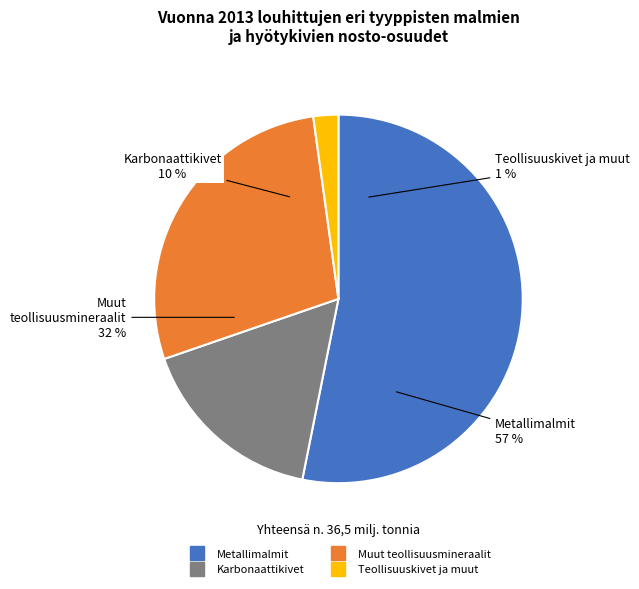

To the nearest percent, what percentage of the pie is 0.2?

10%